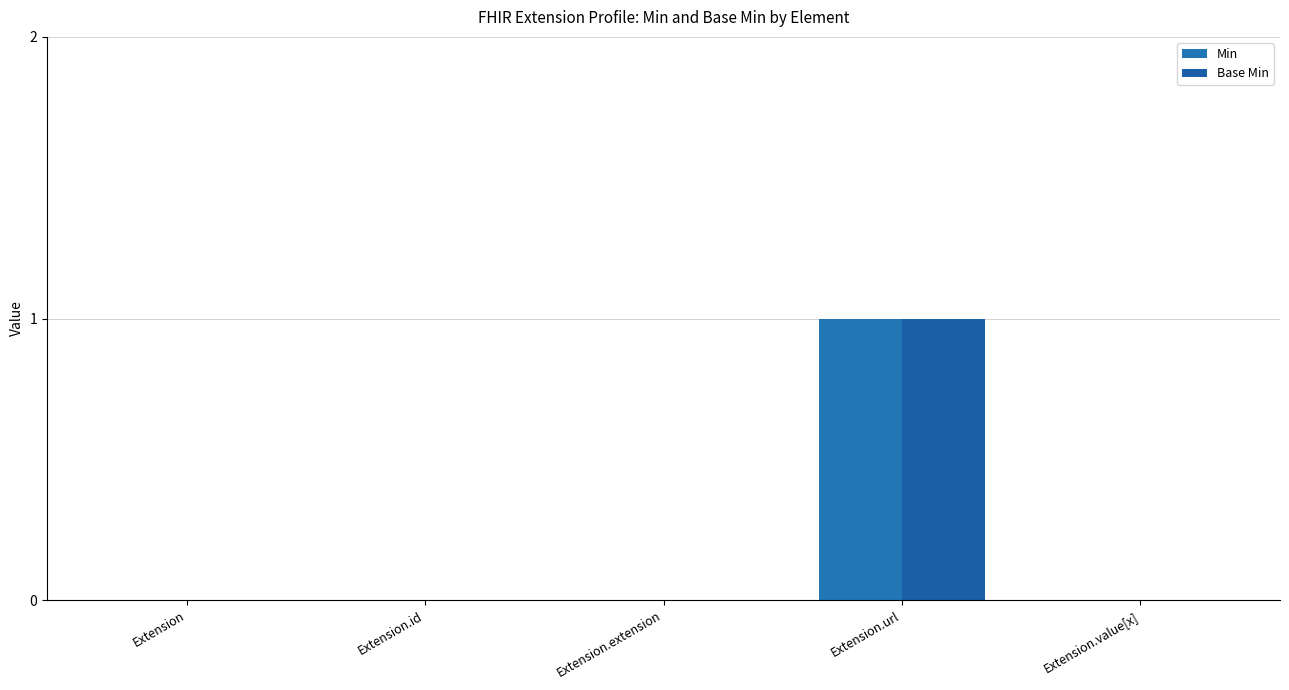

Are the bars grouped side by side (vs. stacked)?

Yes